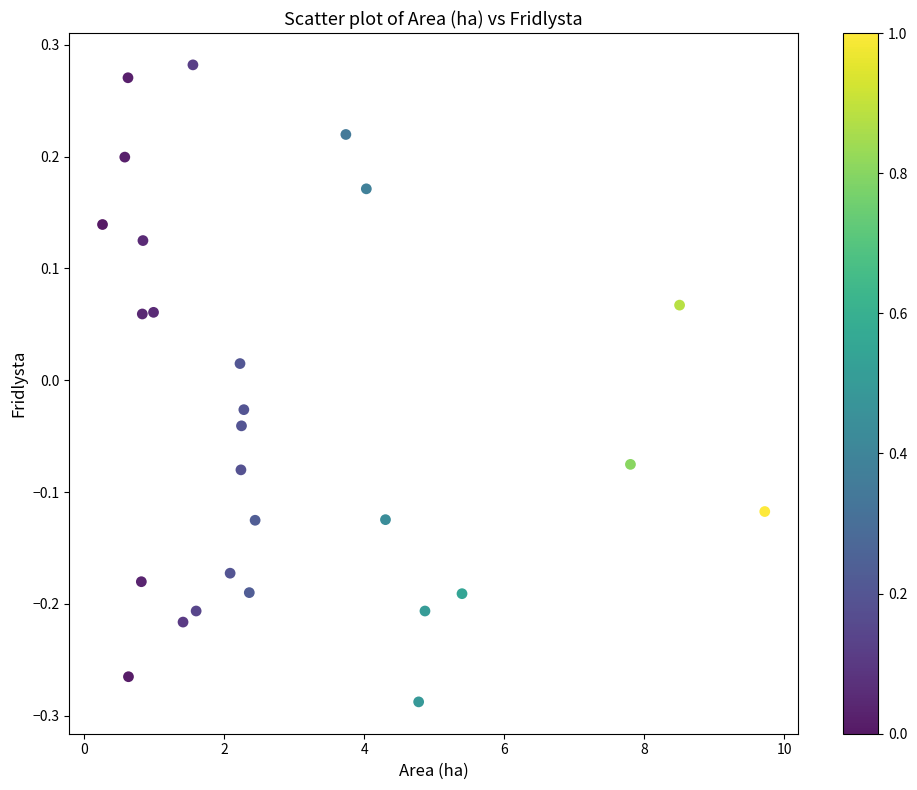

What is the range of Y values (max minus min)?

0.6